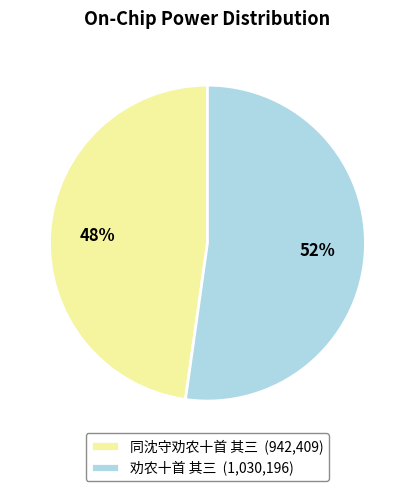

Between 同沈守劝农十首 其三 and 劝农十首 其三, which is larger?

劝农十首 其三